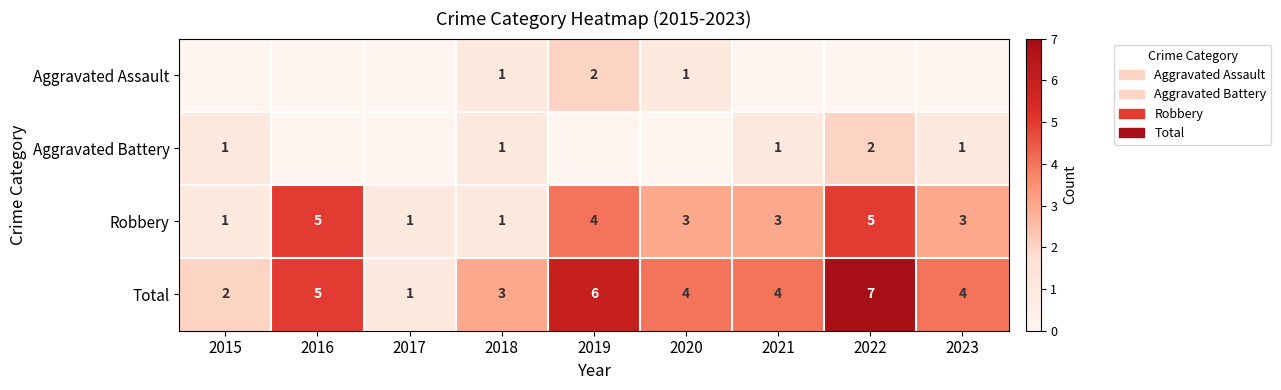

Which has a higher value, 2015 or 2020?

2020